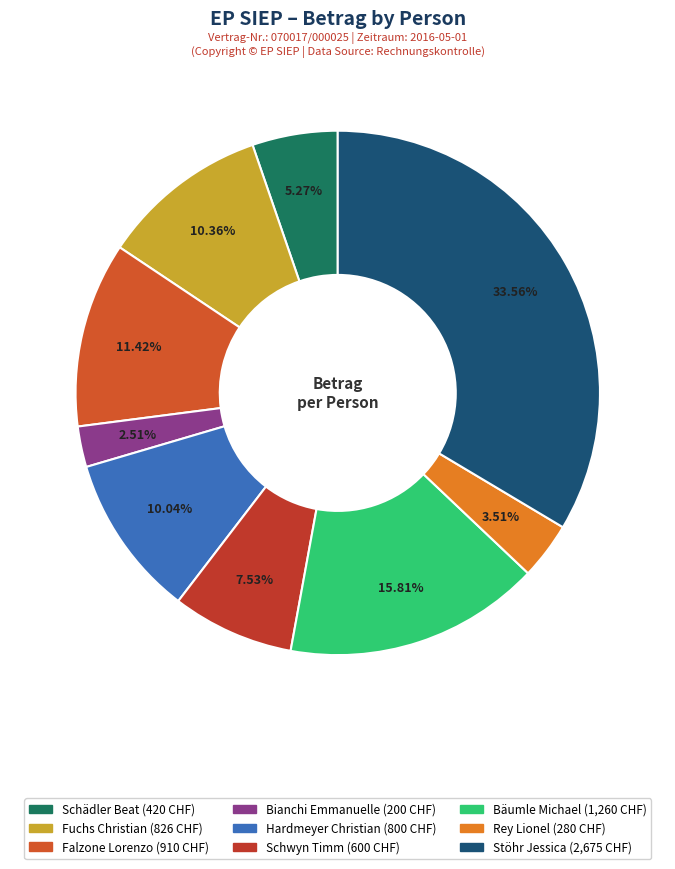

How many slices are in this pie chart?

9